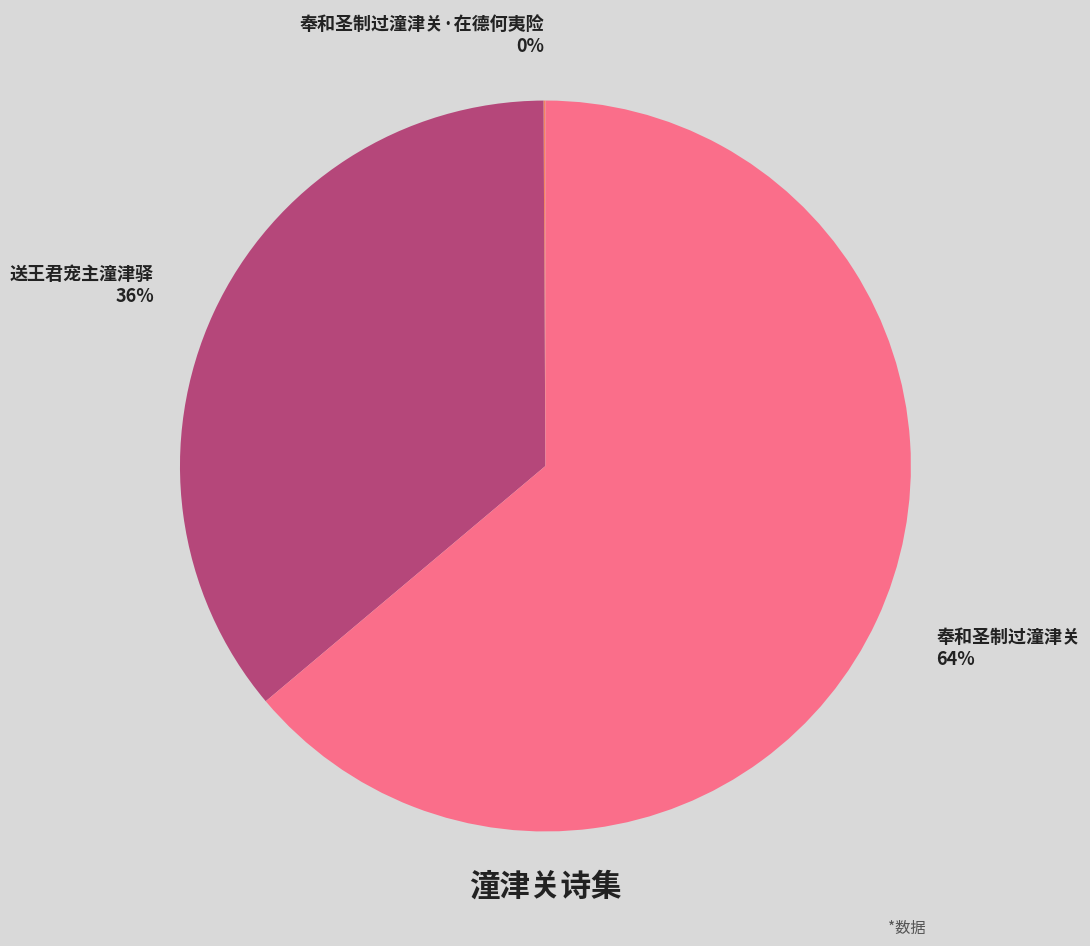

The 送王君宠主潼津驿 36% slice represents 36% of the pie. True or false?

True